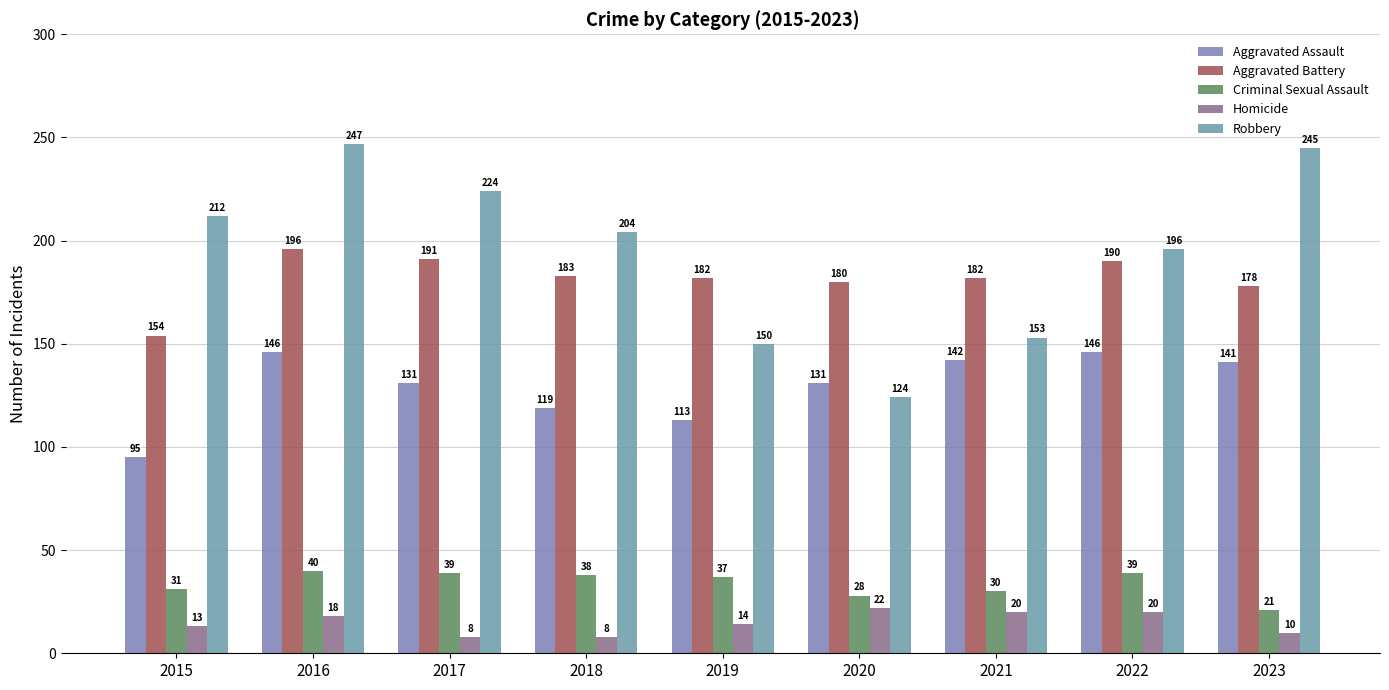

Reading left to right, list all the values displayed in this chart.

Aggravated Assault: 2015=95	2016=146	2017=131	2018=119	2019=113	2020=131	2021=142	2022=146	2023=141
Aggravated Battery: 2015=154	2016=196	2017=191	2018=183	2019=182	2020=180	2021=182	2022=190	2023=178
Criminal Sexual Assault: 2015=31	2016=40	2017=39	2018=38	2019=37	2020=28	2021=30	2022=39	2023=21
Homicide: 2015=13	2016=18	2017=8	2018=8	2019=14	2020=22	2021=20	2022=20	2023=10
Robbery: 2015=212	2016=247	2017=224	2018=204	2019=150	2020=124	2021=153	2022=196	2023=245